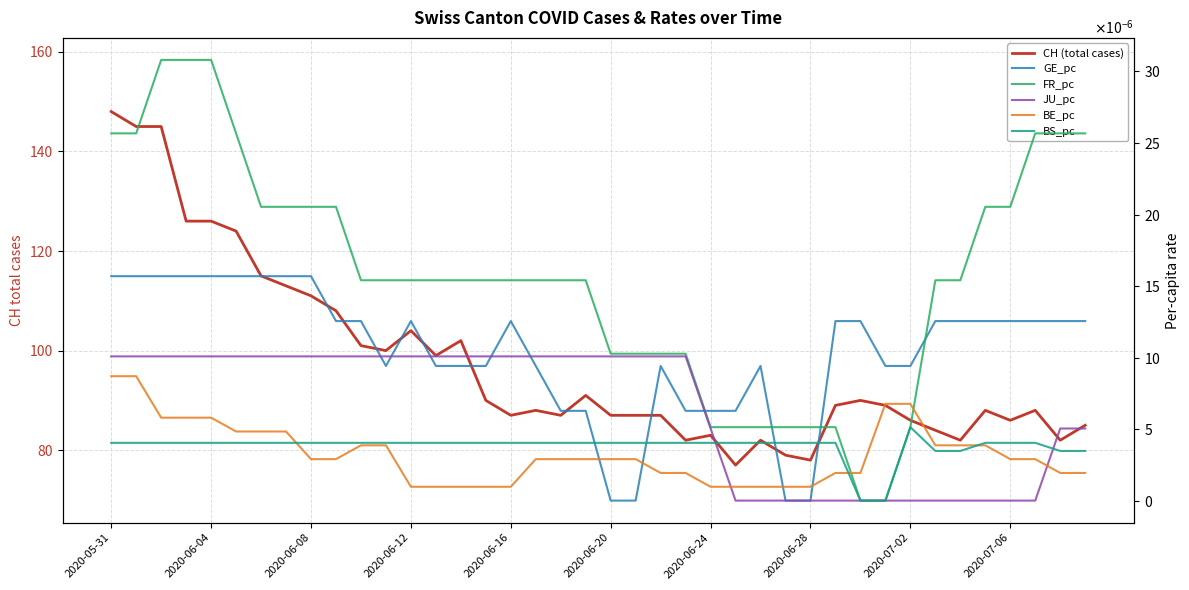

The BS_pc series shows 0.0 at 15. True or false?

True